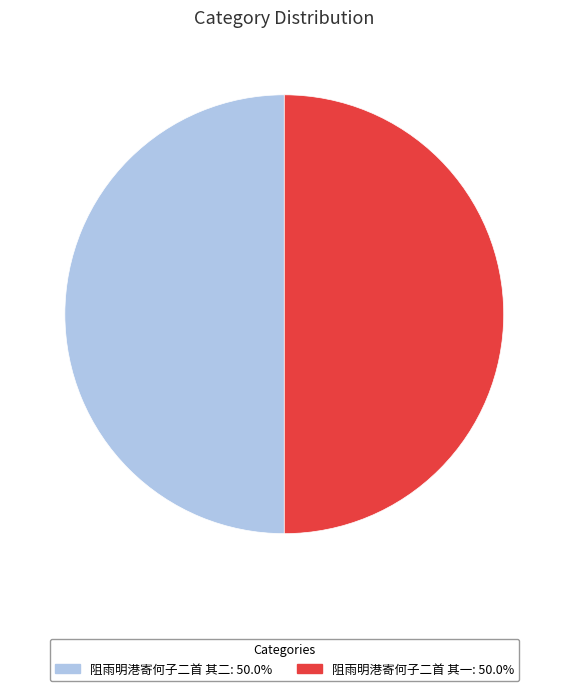

Approximately how many times larger is the value at 阻雨明港寄何子二首 其一: 50.0% compared to 阻雨明港寄何子二首 其二: 50.0%?

1.0